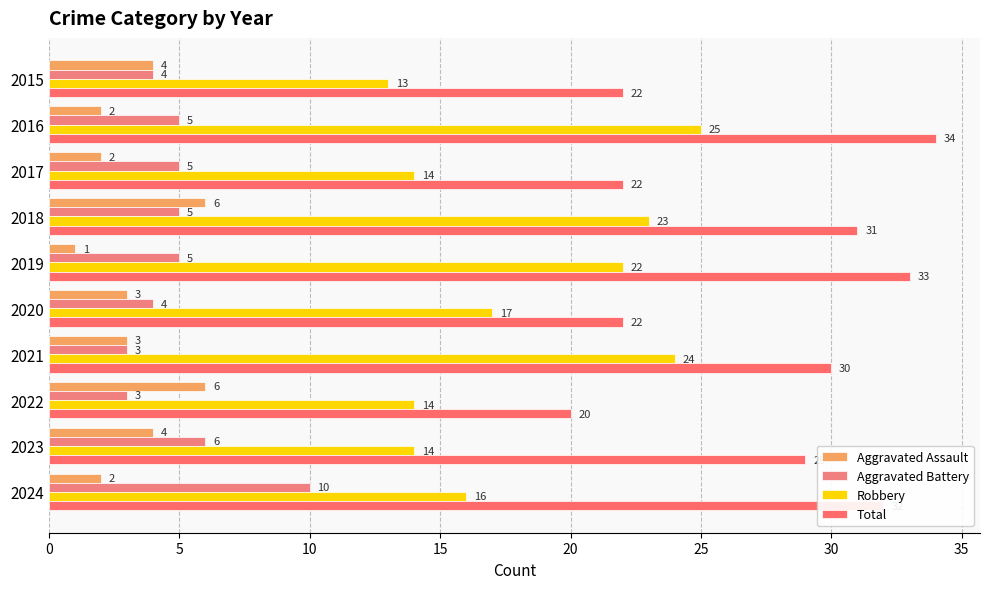

What position from the left is 10?

3